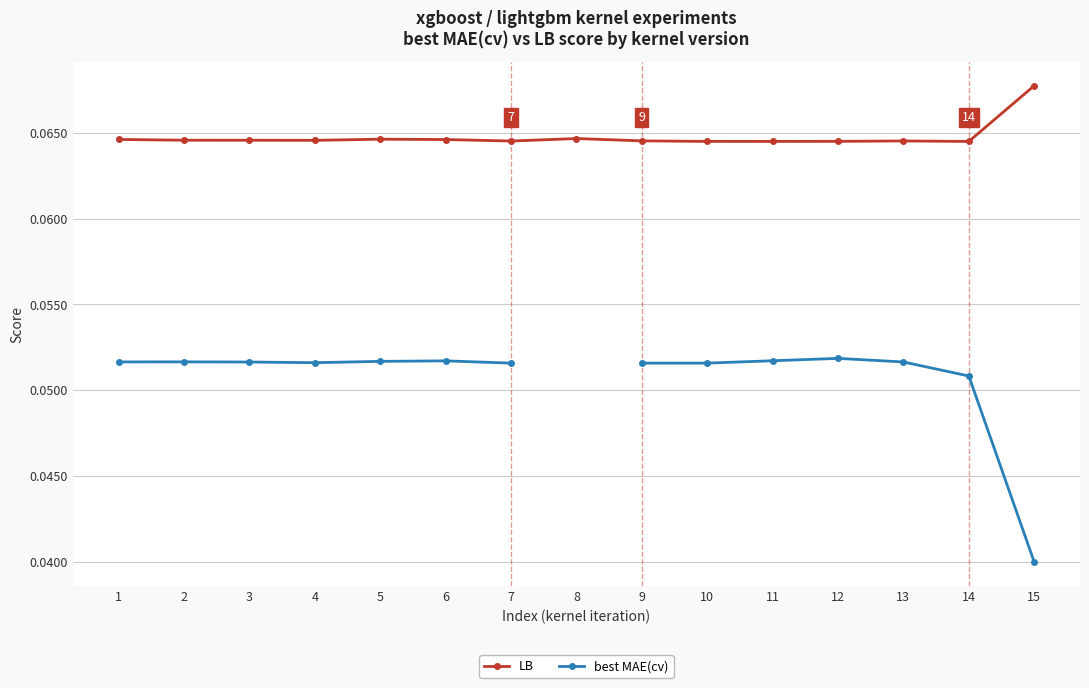

Which series changed the most between 2 and 12?

best MAE(cv)